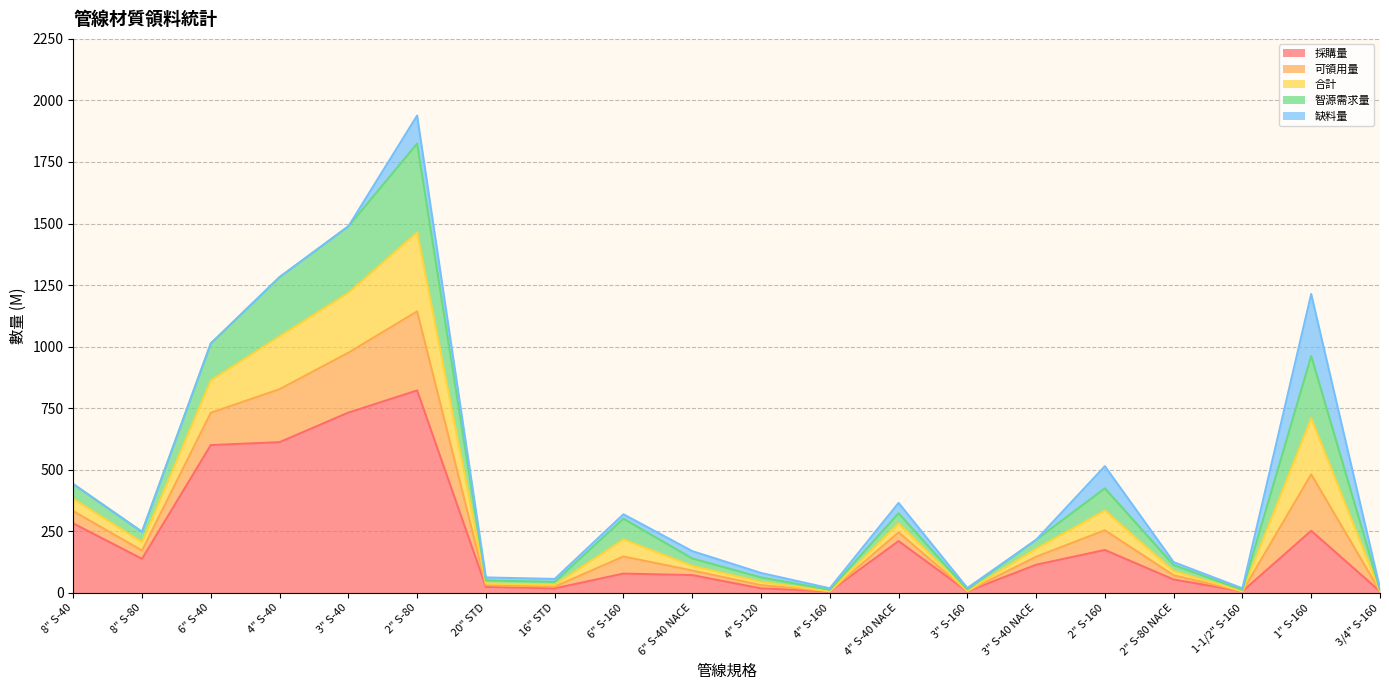

Which category has the highest value in the 採購量 series?

2" S-80